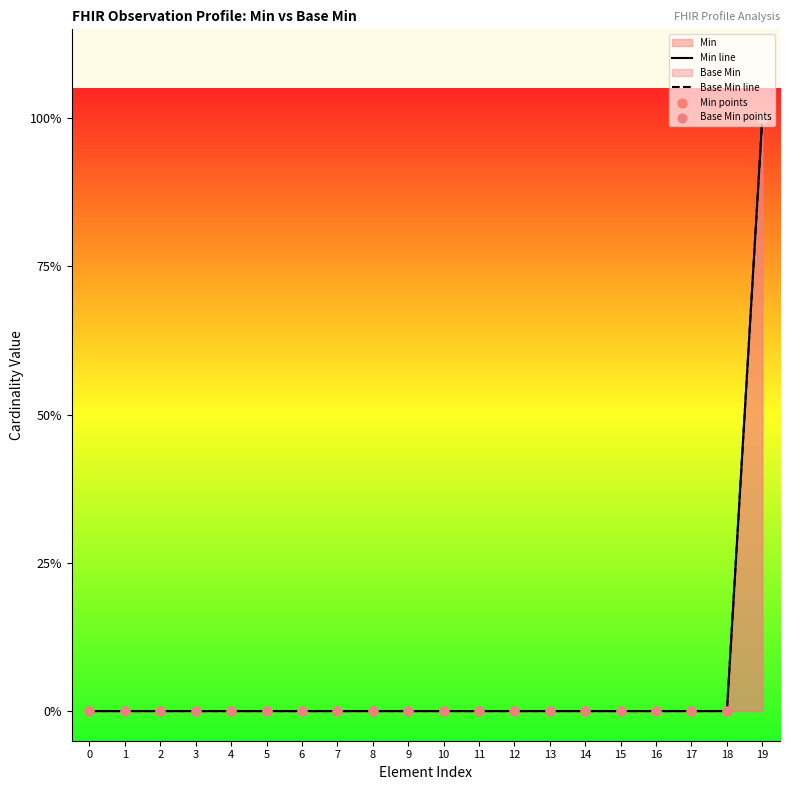

At which category is the sum across all series the highest?

19